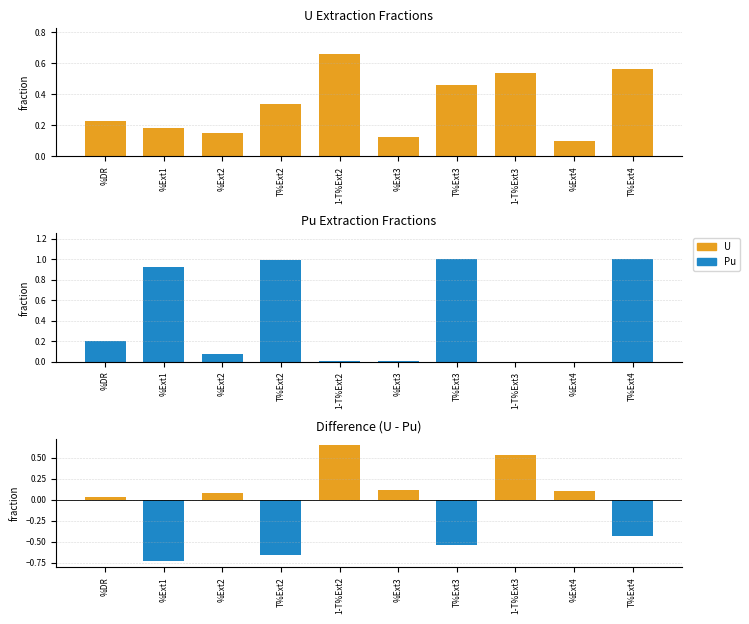

Which label corresponds to the largest value in the chart?

T%Ext4